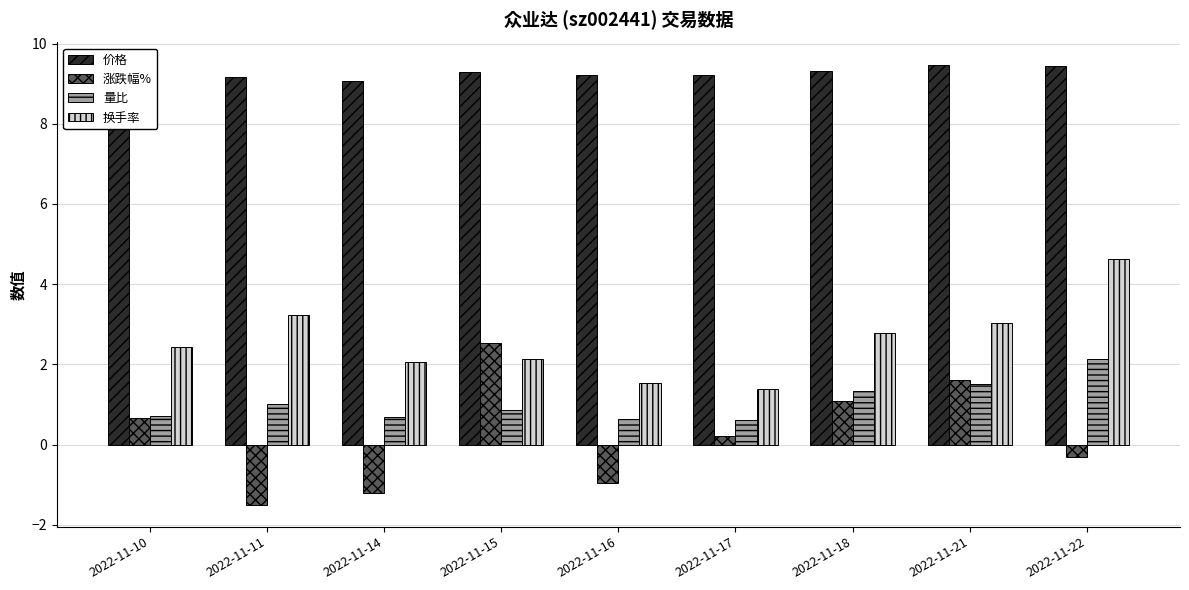

What are all the series names shown in the legend?

价格, 涨跌幅%, 量比, 换手率